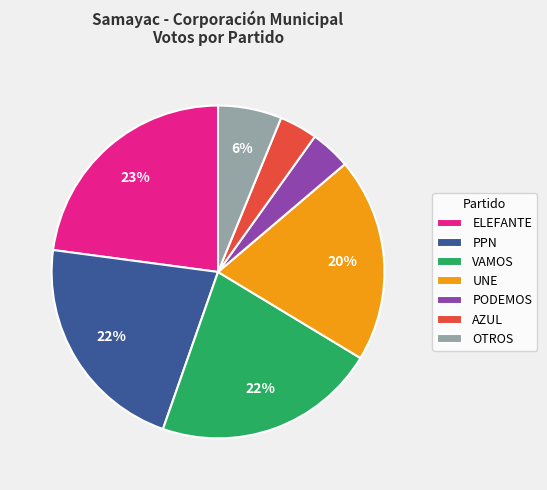

Is there a majority slice in this chart?

No